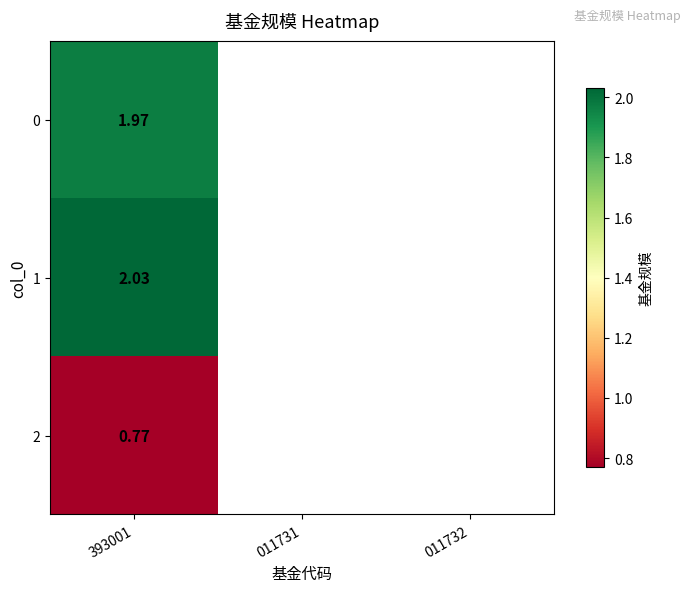

The value of 1 at 393001 is 1.4. True or false?

False